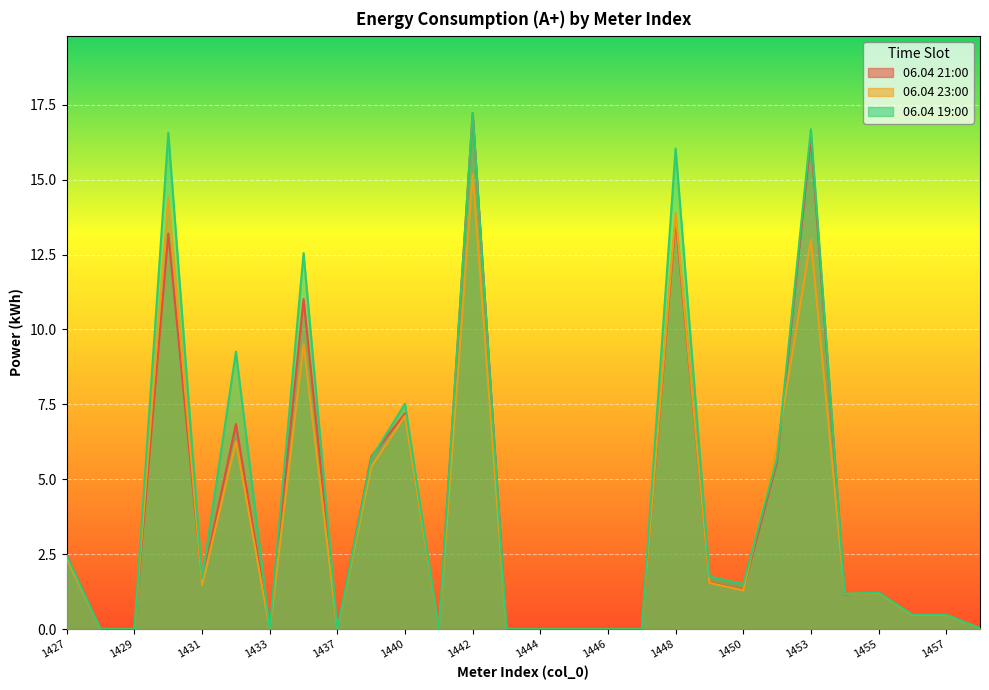

True or false: 06.04 19:00 has a value of 10.7 at 1443.

False